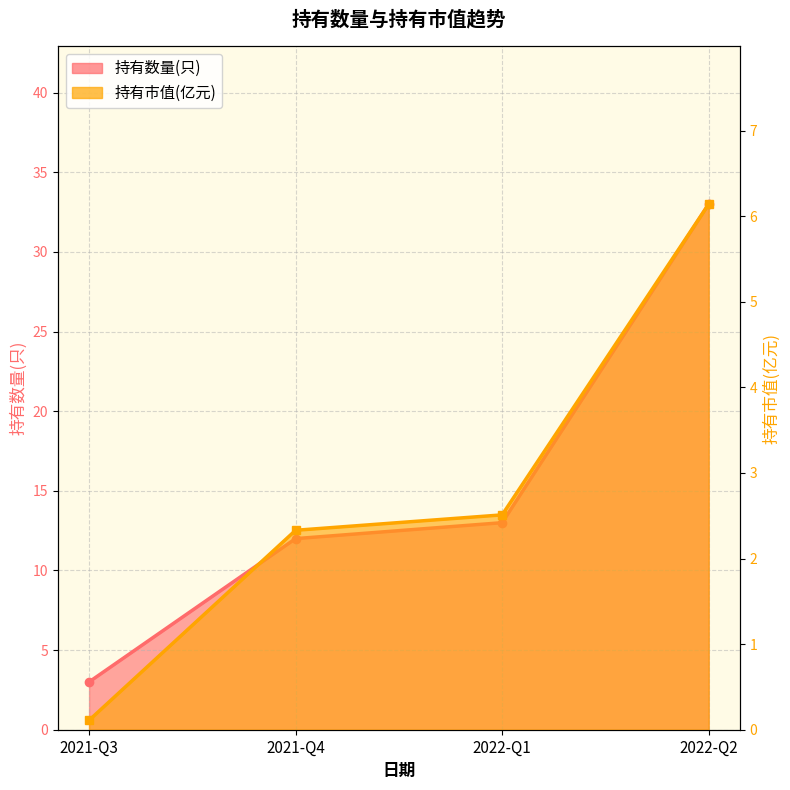

What are all the series names shown in the legend?

持有数量(只), 持有市值(亿元)